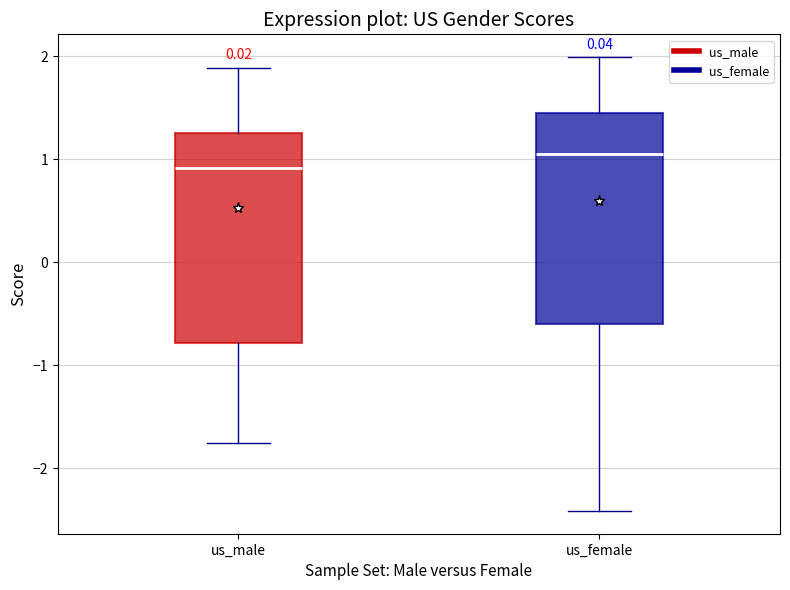

Where does the median line of the box for us_male sit on the y-axis? The values are not printed on the chart, so give them approximately, as read against the axis.

0.9